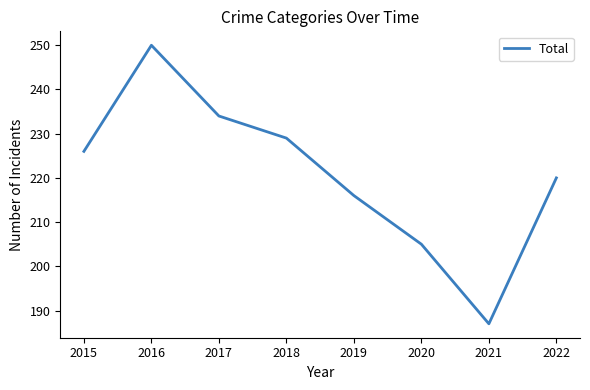

How many series are shown in this chart?

1